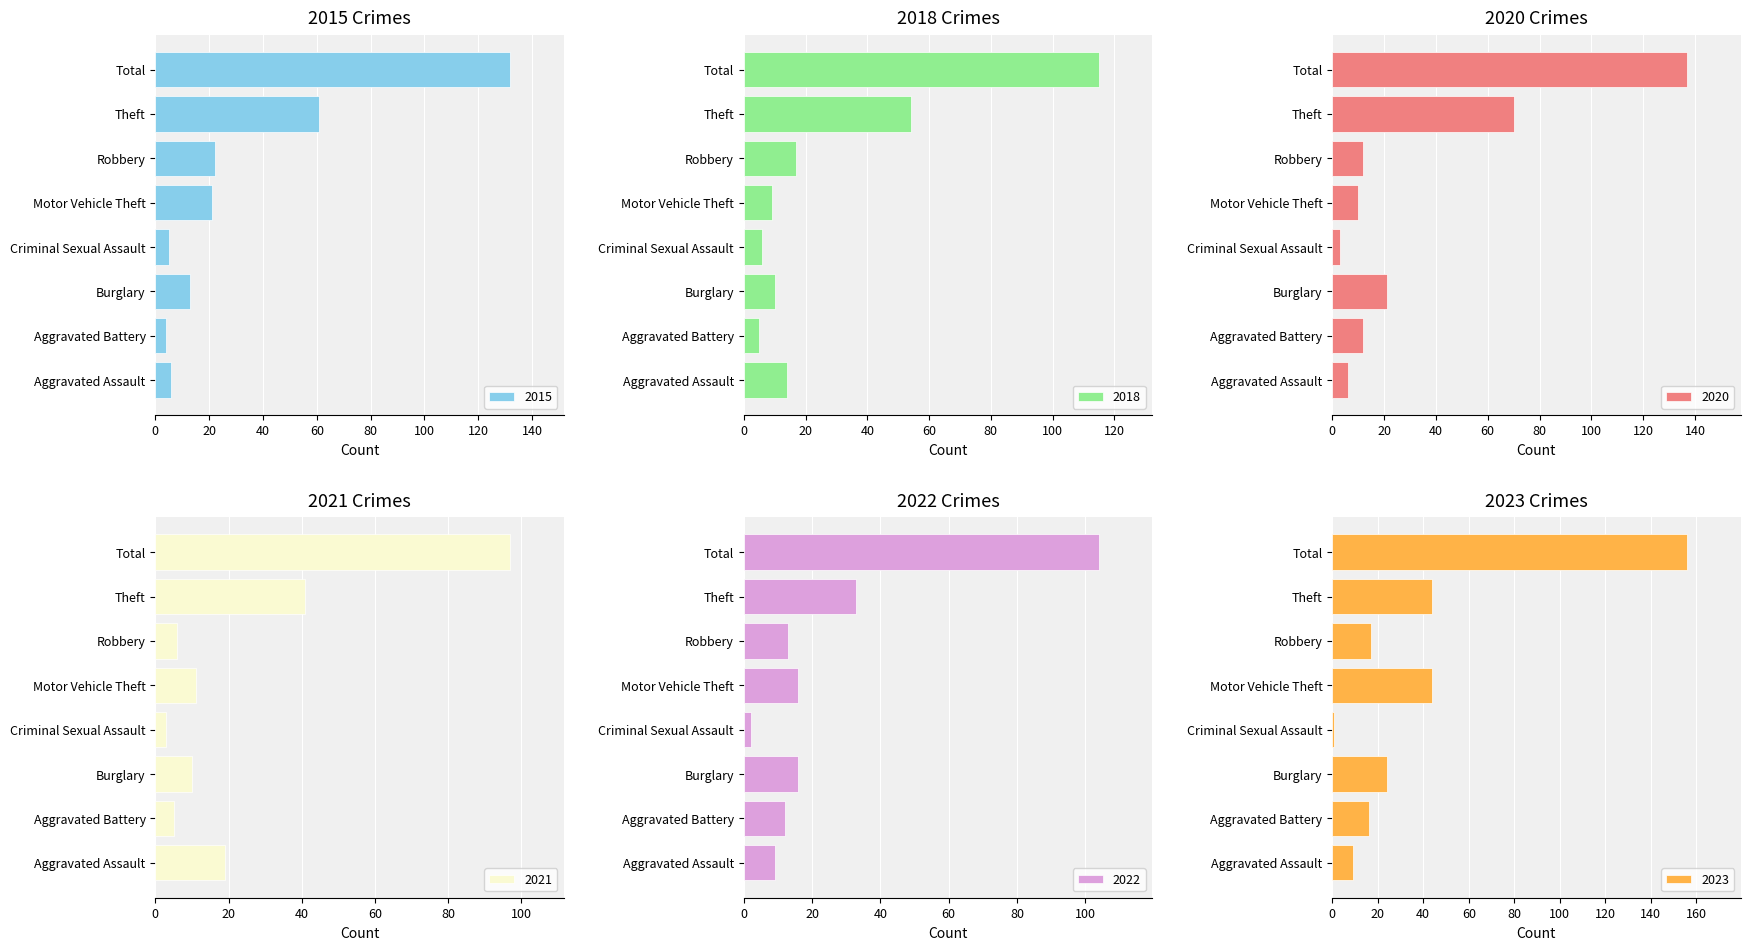

Does the chart contain any negative values?

No